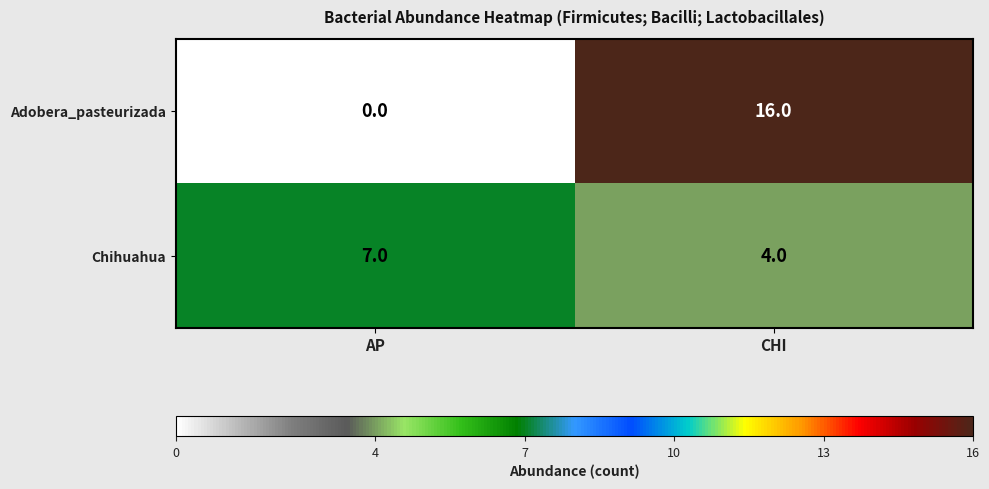

Which category has the lowest value across all series?

AP